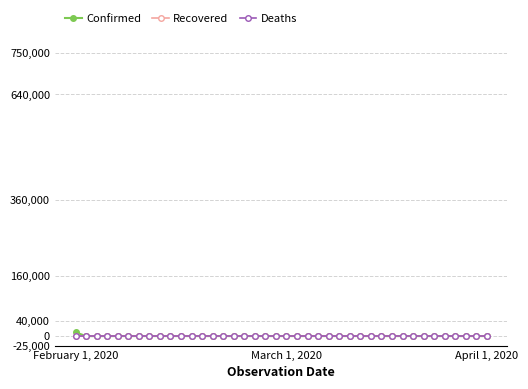

True or false: Confirmed has more than 1 points higher than both neighbors.

True